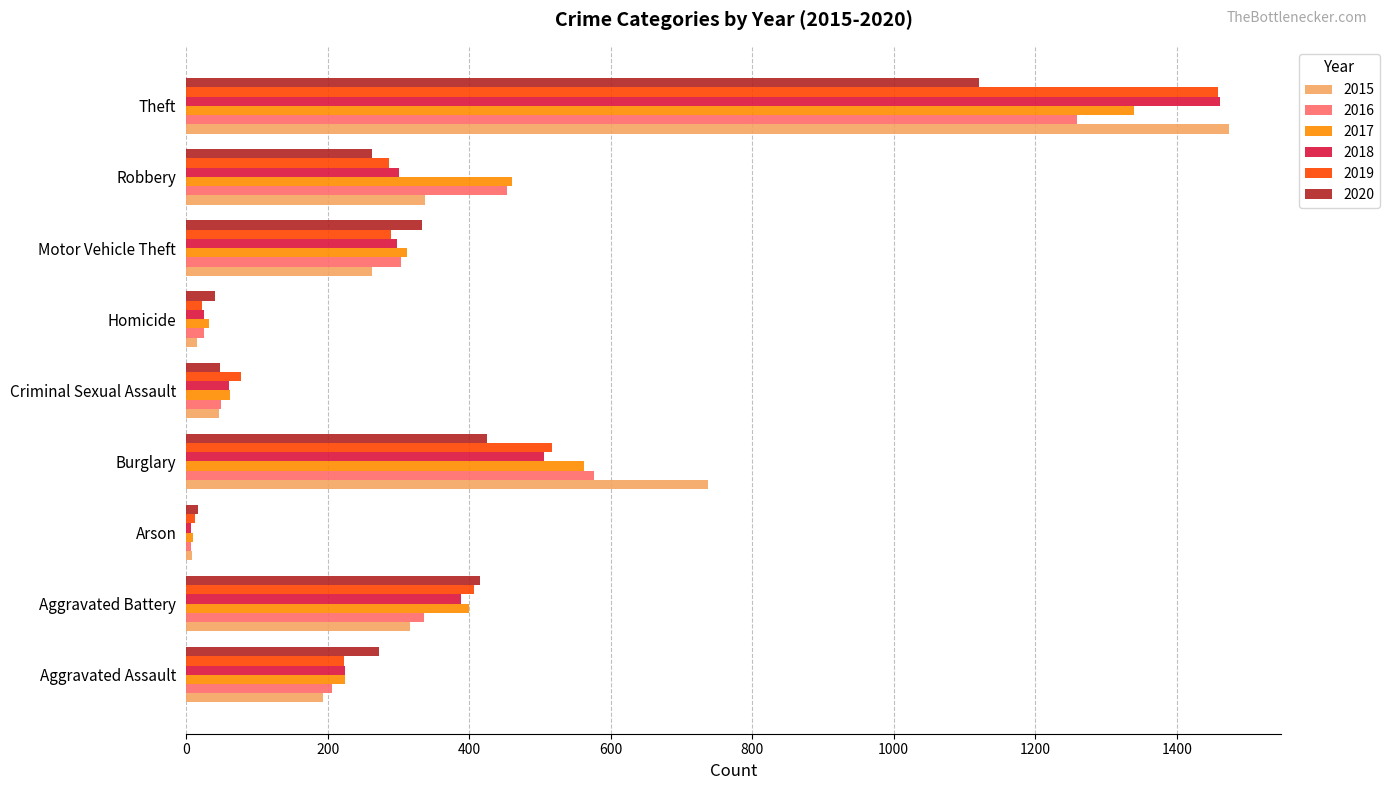

What is the difference between the 2020 values at Arson and Motor Vehicle Theft?

316